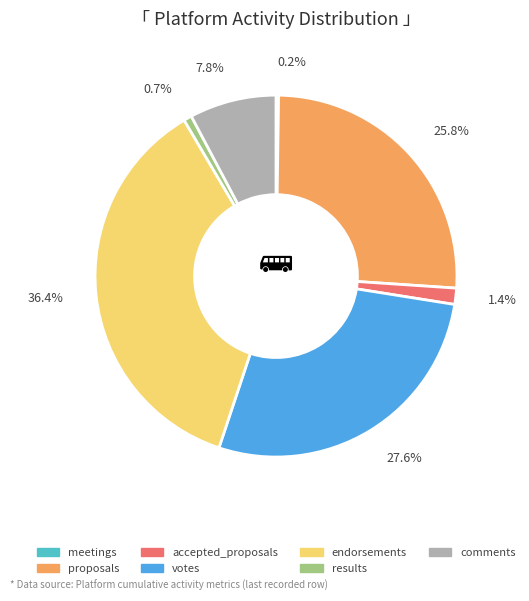

Which slice is the largest?

endorsements